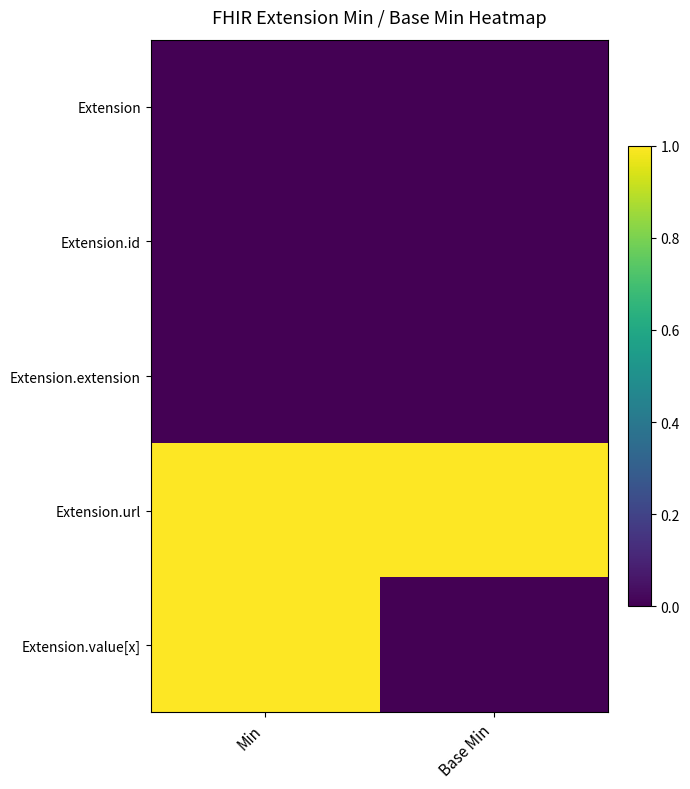

Reading left to right, extract all data points from this chart.

Extension: Min=0	Base Min=0
Extension.id: Min=0	Base Min=0
Extension.extension: Min=0	Base Min=0
Extension.url: Min=1	Base Min=1
Extension.value[x]: Min=1	Base Min=0